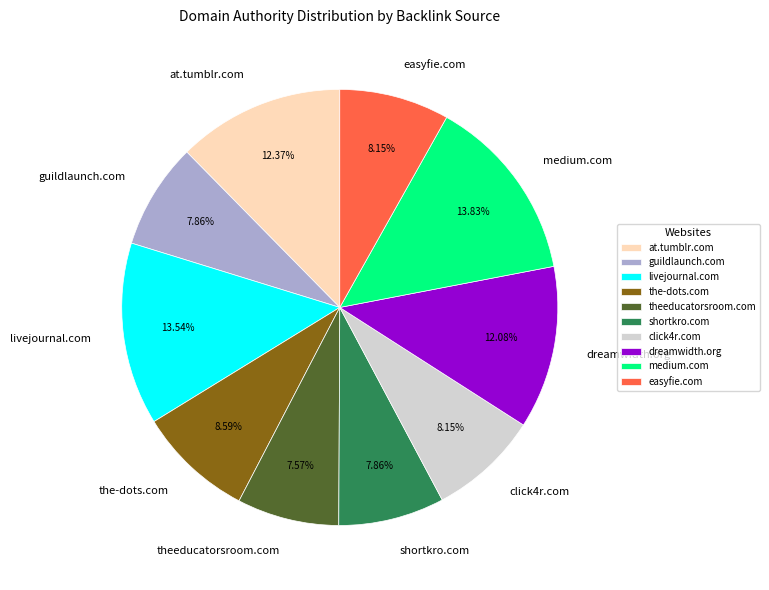

Approximately how many times larger is the value at livejournal.com compared to at.tumblr.com?

1.1